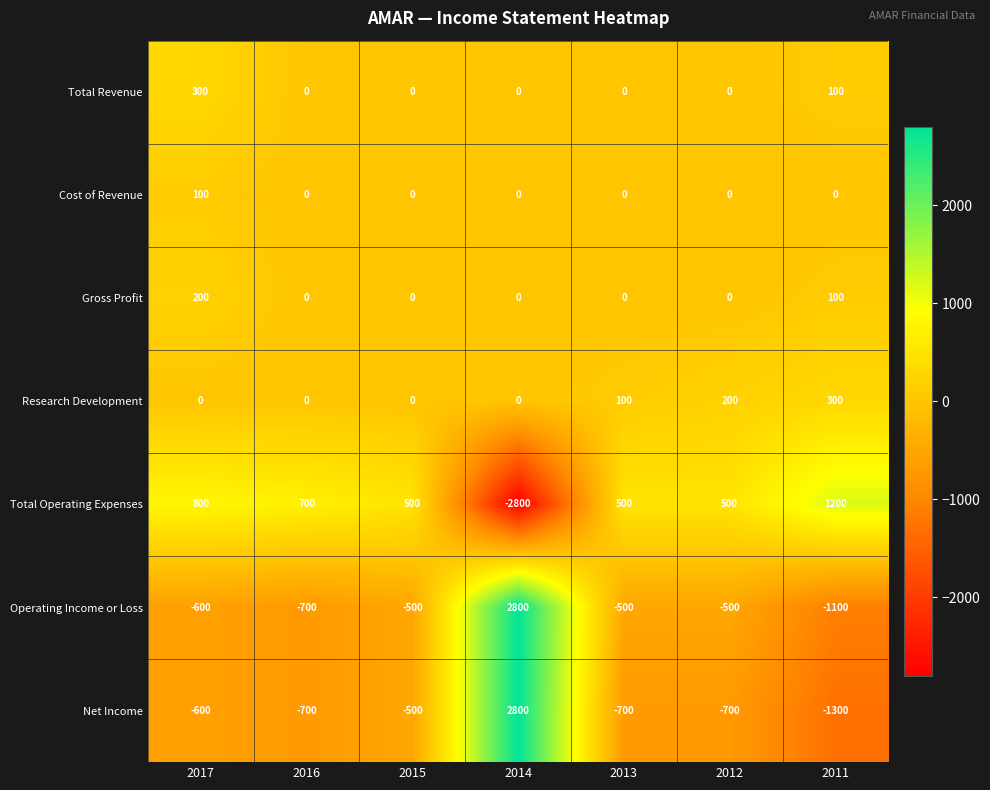

True or false: Total Revenue has a value of 300 at 2017.

True